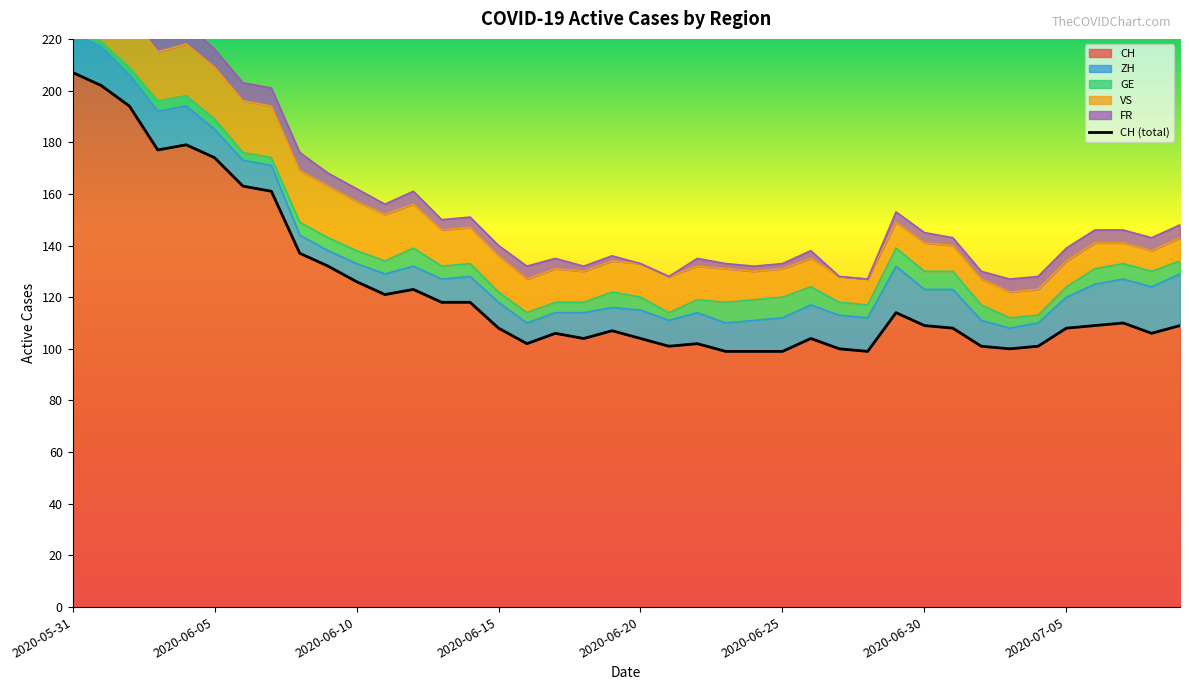

How many times do FR and GE cross each other?

2